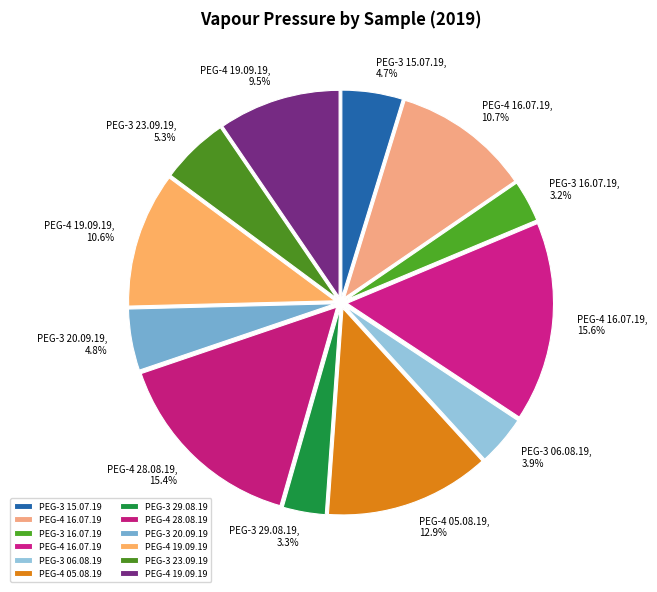

How many segments does this pie chart have?

12